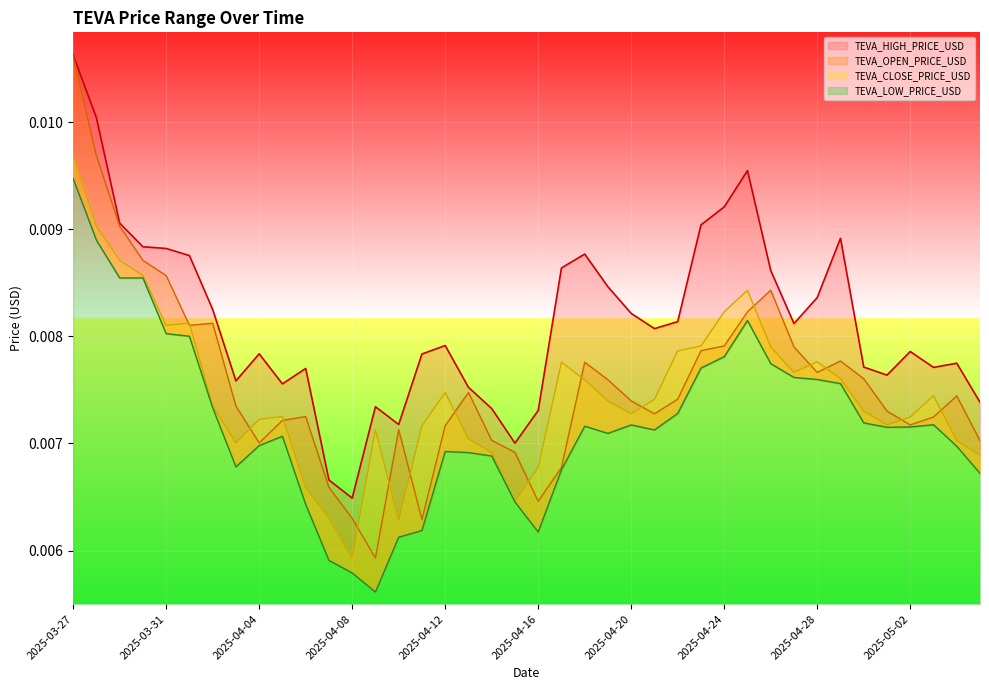

The value of TEVA_LOW_PRICE_USD at 2025-04-17 is 0.0. True or false?

False